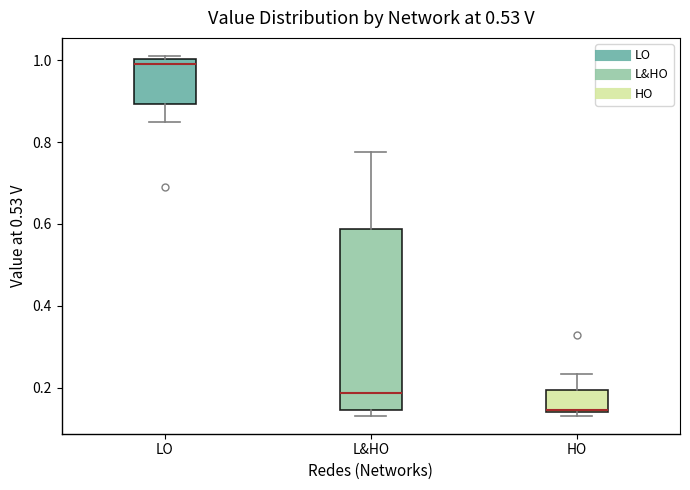

Reading left to right, transcribe this box plot: for each box, give where its median line is, the range the box spans, and where its two whiskers end, as read against the y-axis. The values are not printed on the chart, so give them approximately, as read against the axis.

LO: median 0.98, box 0.90 to 1.00, whiskers 0.84 to 1.02
L&HO: median 0.18, box 0.14 to 0.58, whiskers 0.14 (just below the box's lower edge) to 0.78
HO: median 0.14, box 0.14 to 0.20, whiskers 0.14 (just below the box's lower edge) to 0.24